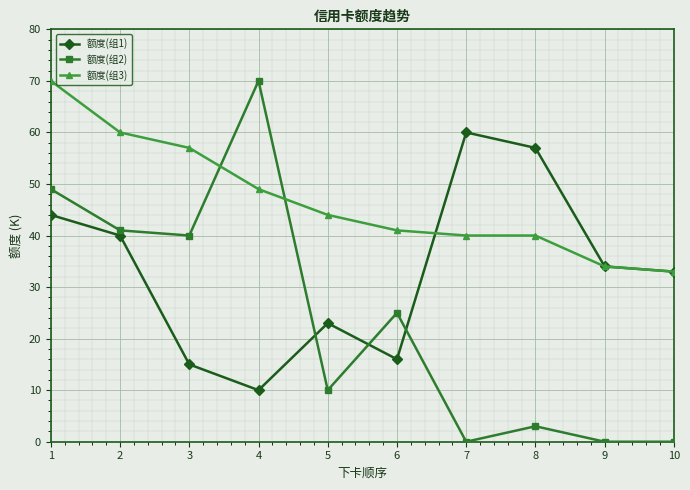

At which label is 额度(组1) closest to 35?

9